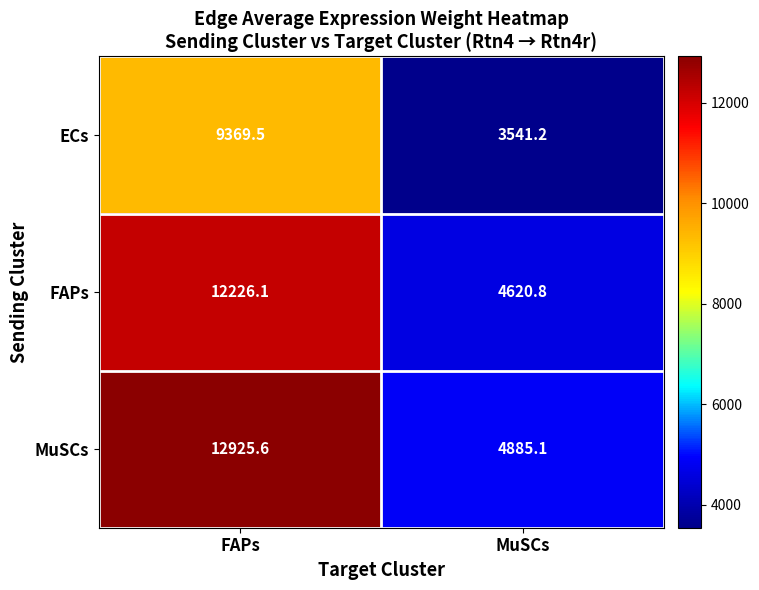

Reading right to left, list all the values displayed in this chart.

ECs: 3541.2	9369.5
FAPs: 4620.8	12226.1
MuSCs: 4885.1	12925.6